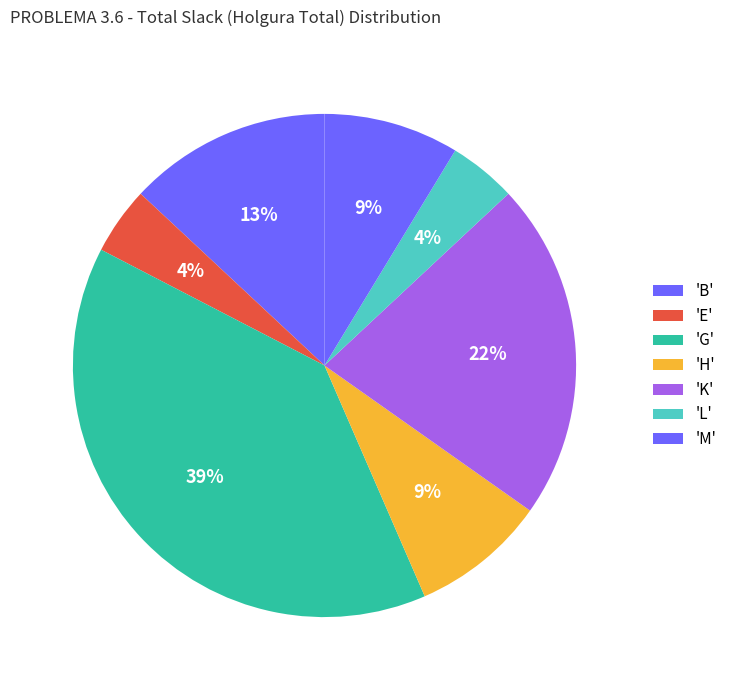

How many slices are in this pie chart?

7